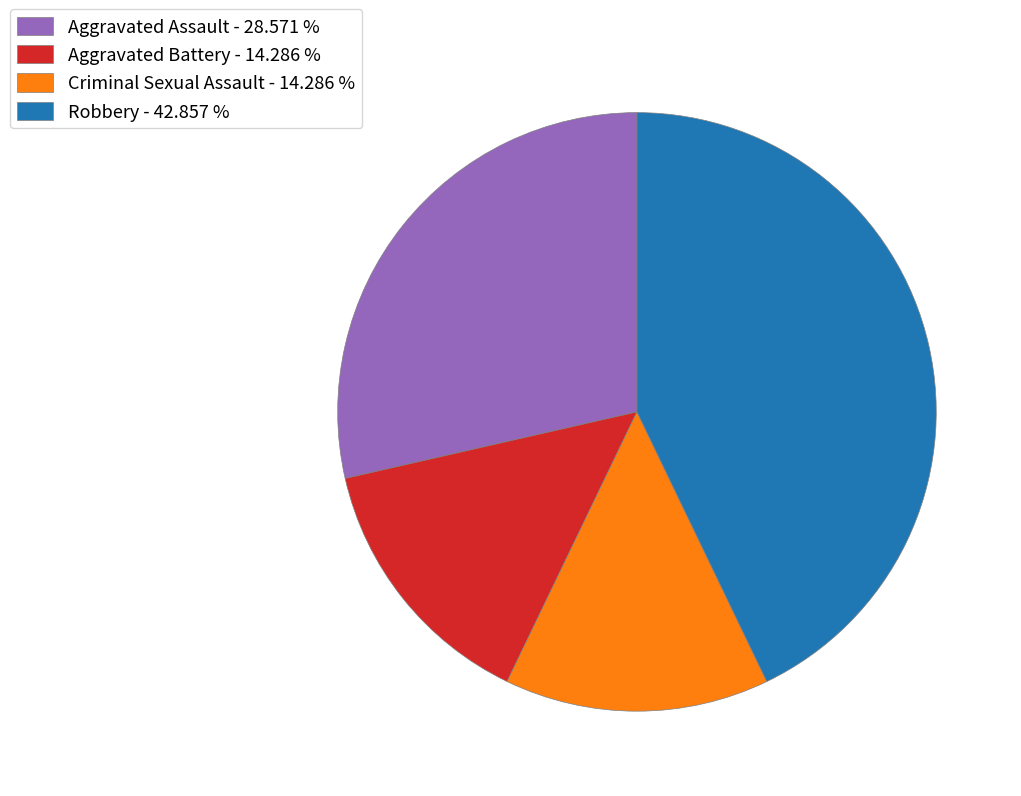

True or false: Aggravated Battery accounts for 8% of the total.

False